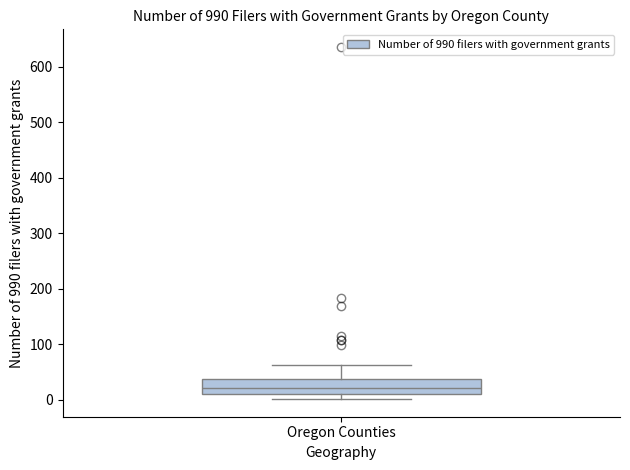

Transcribe this box plot: give where the median line is, the range the box spans, and where the two whiskers end, as read against the y-axis. The values are not printed on the chart, so give them approximately, as read against the axis.

median 20, box 10 to 40, whiskers 0 to 60